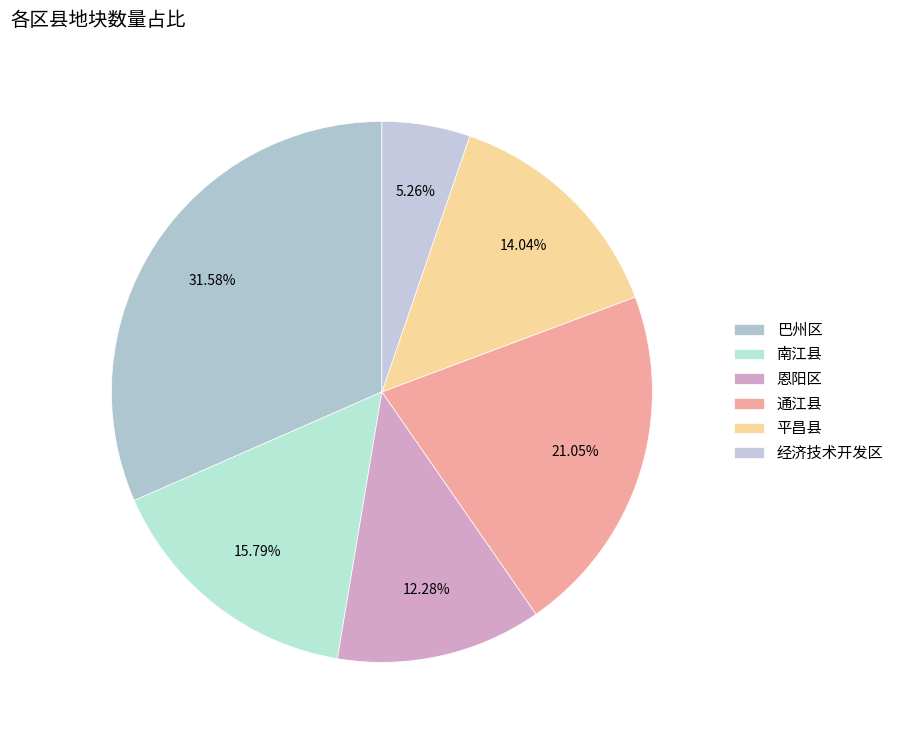

Does 巴州区 account for over 50% of the chart?

No